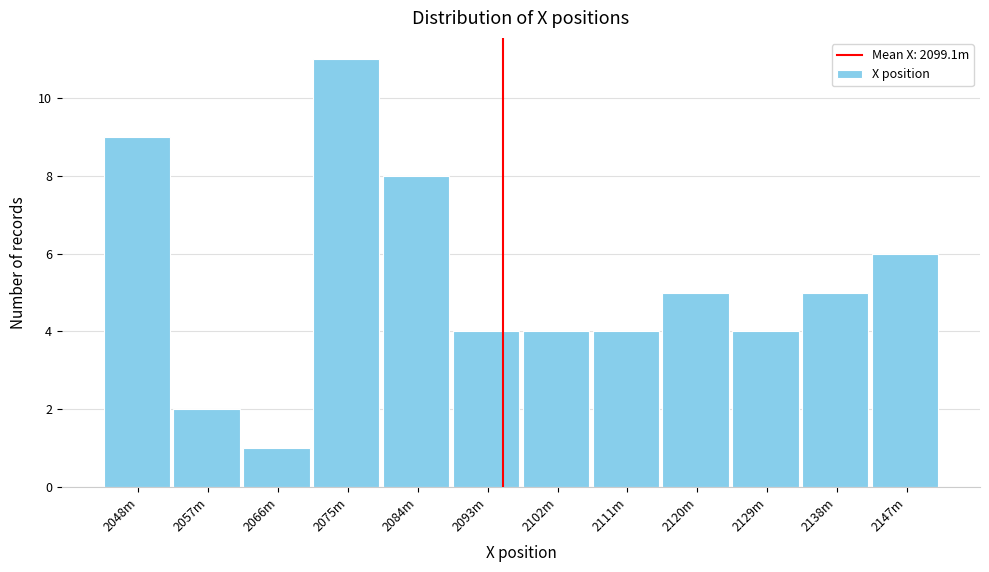

Reading right to left, extract all data points from this chart.

6	5	4	5	4	4	4	8	11	1	2	9